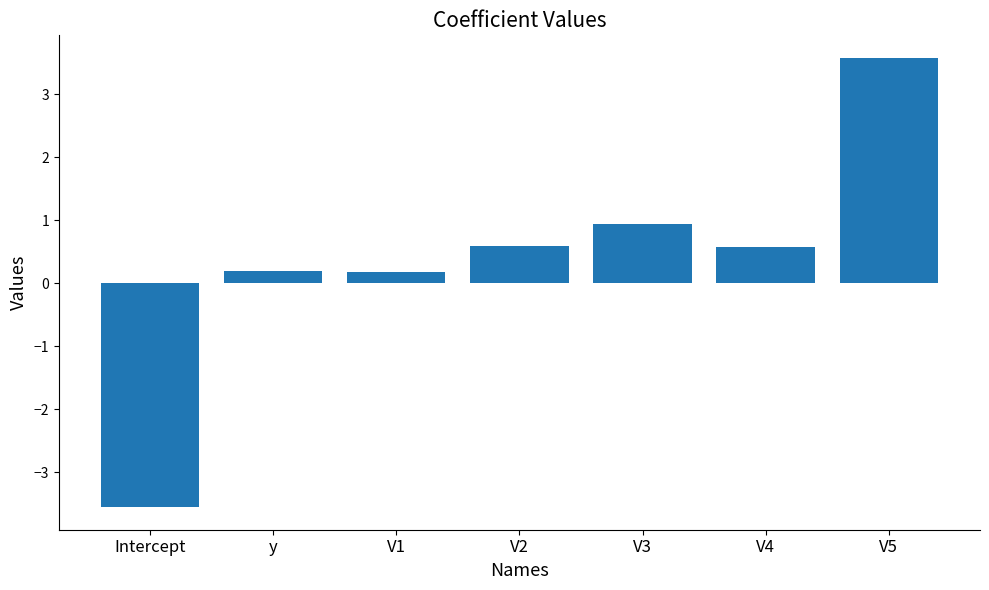

Which label corresponds to the largest value in the chart?

V5